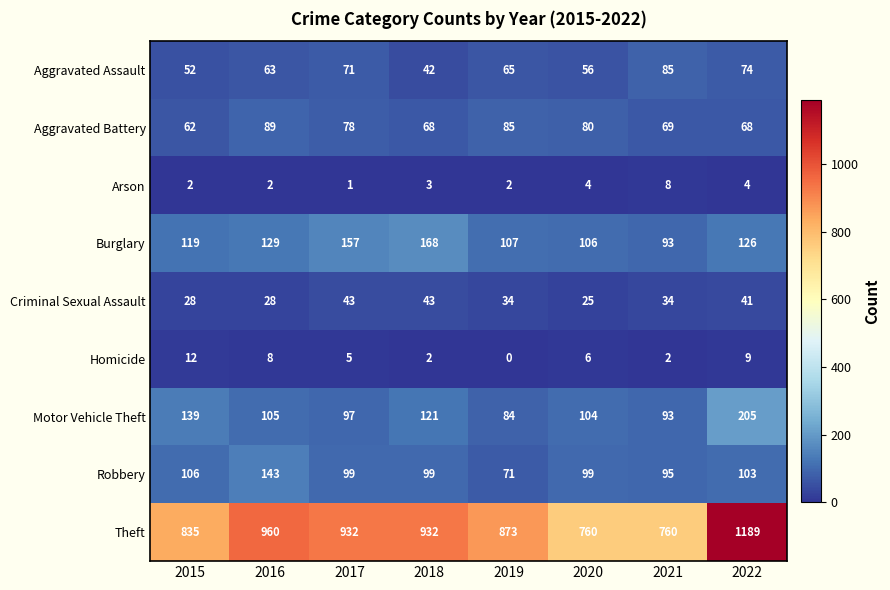

At how many categories does at least one series exceed 742?

8